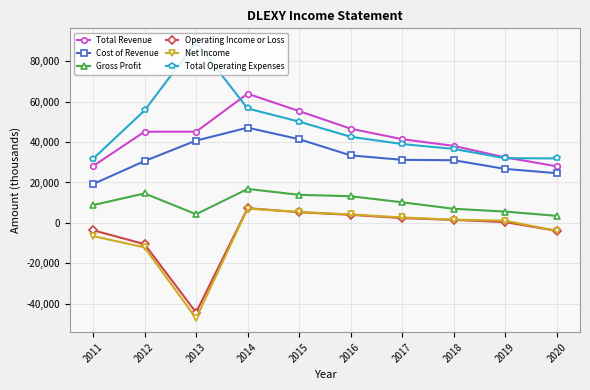

Where is the first local minimum for Gross Profit?

2013